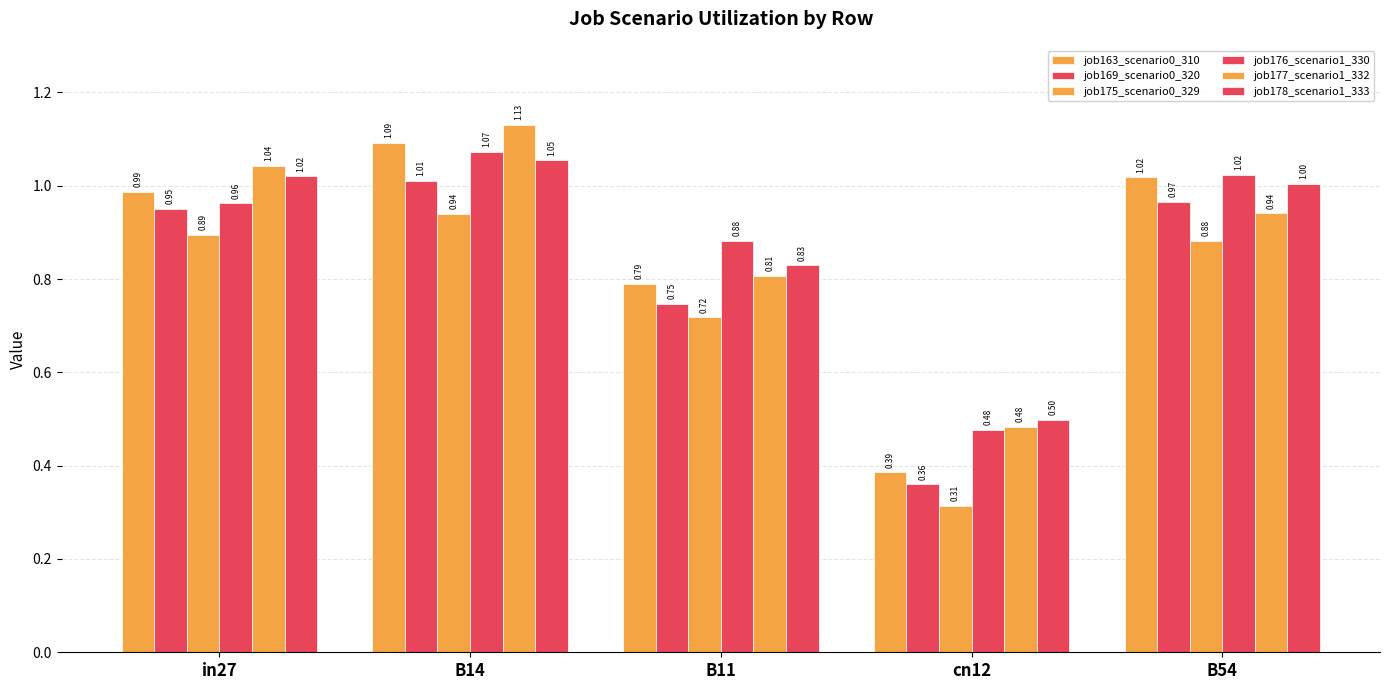

What is the difference between the maximum and second lowest values in the job169_scenario0_320 series?

0.3